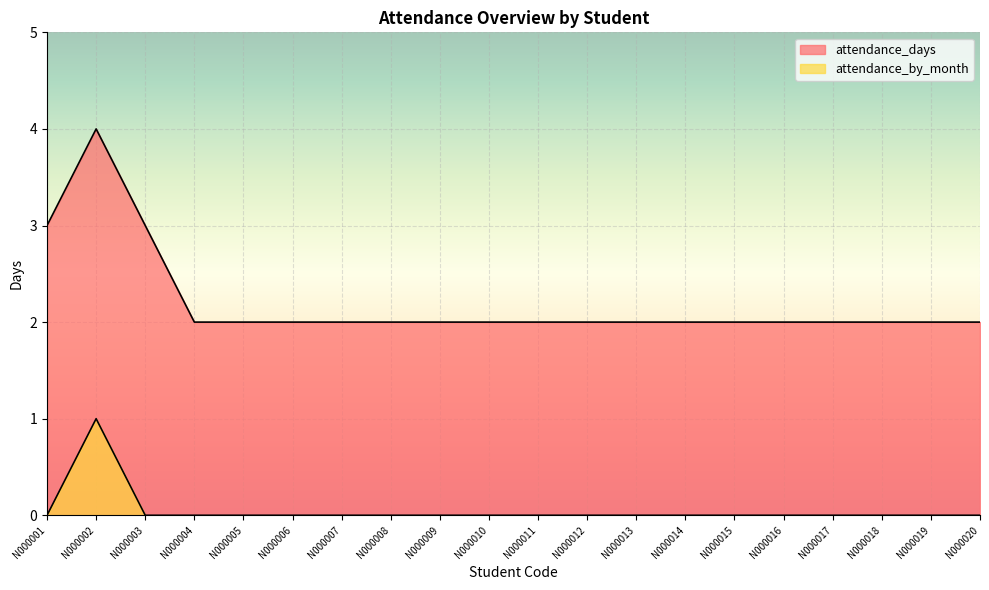

Does the chart display data point markers on the line(s)?

No